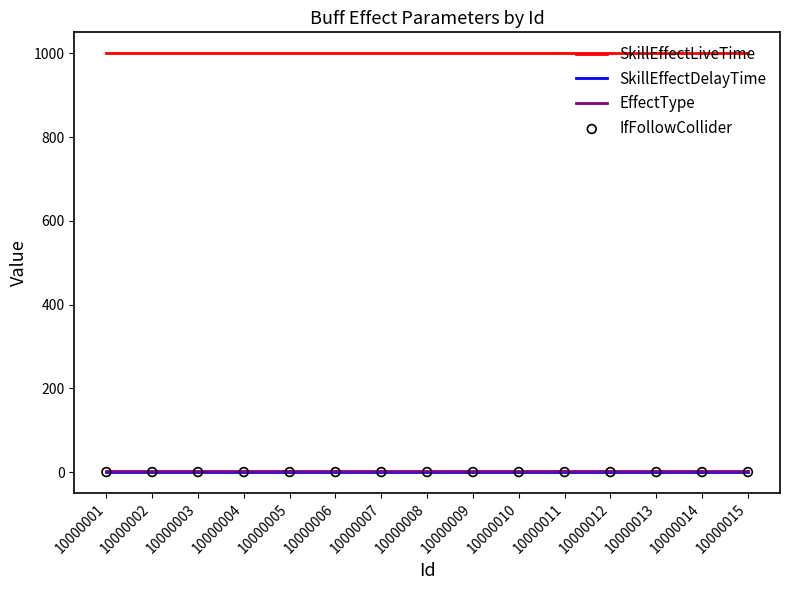

What is the total value across all series at 10000001?

1002